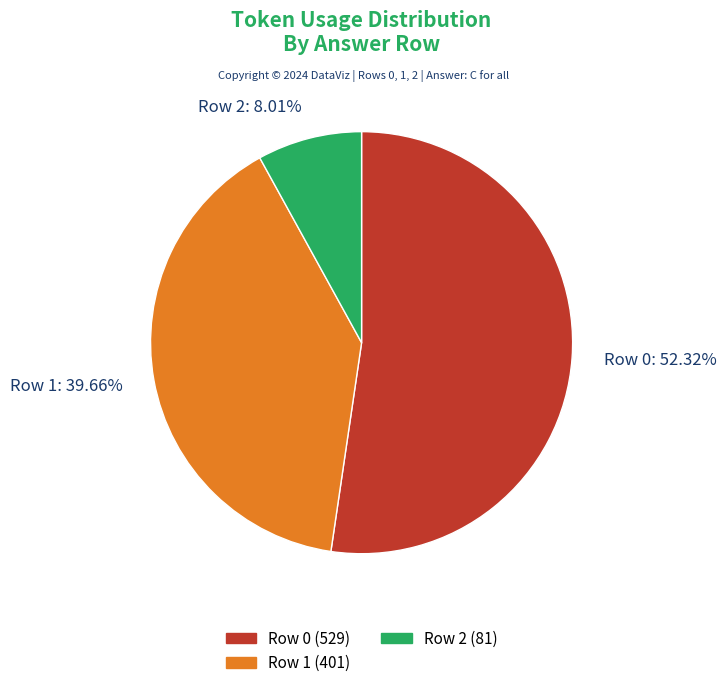

Count the number of slices in the pie.

3